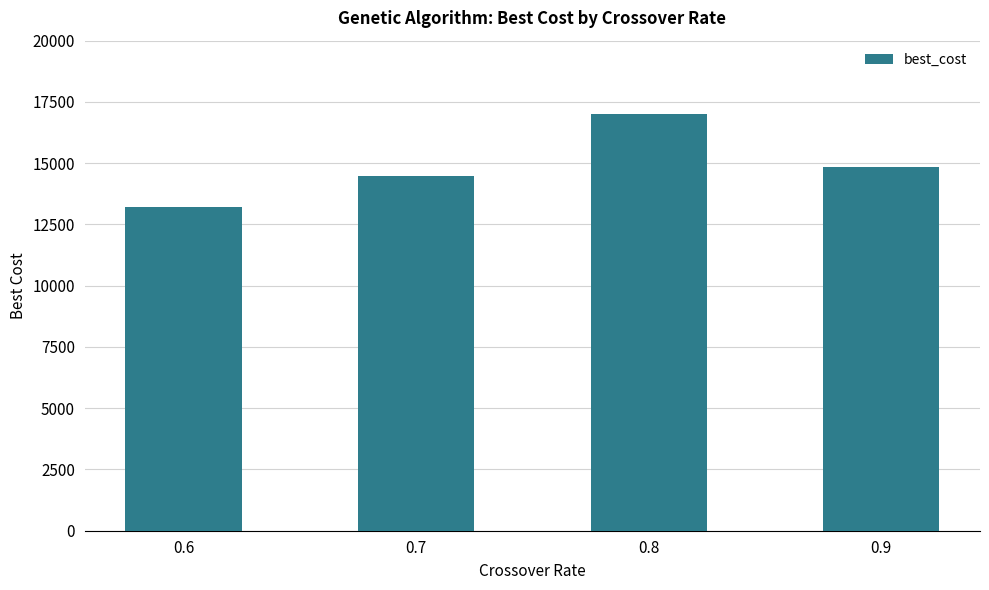

Where does the data first go above 14830?

0.8